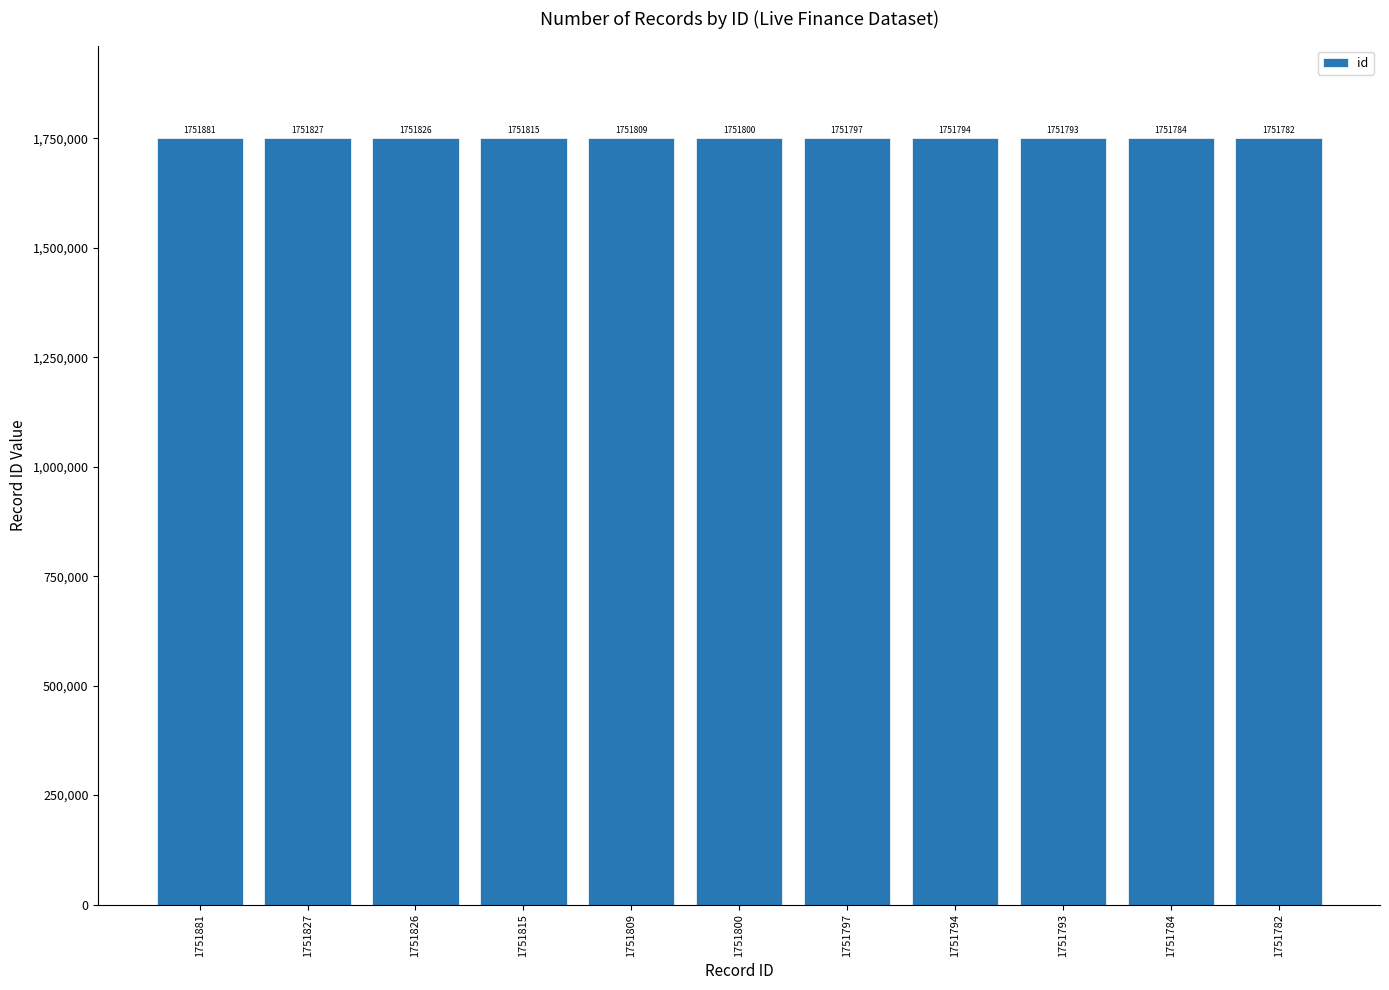

How many data points are less than 1751800?

5